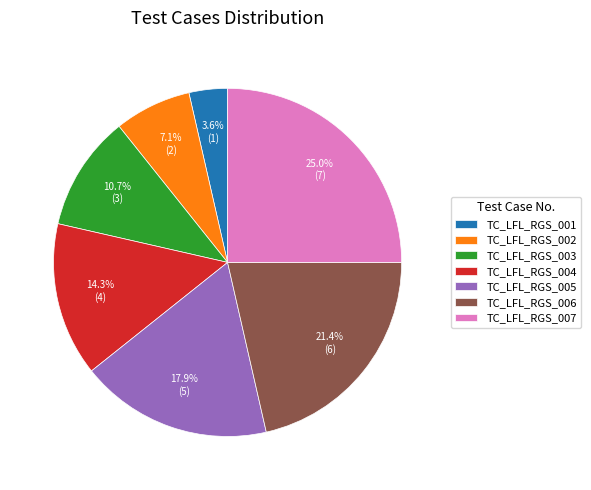

What percentage is the TC_LFL_RGS_005 slice, to the nearest percent?

18%